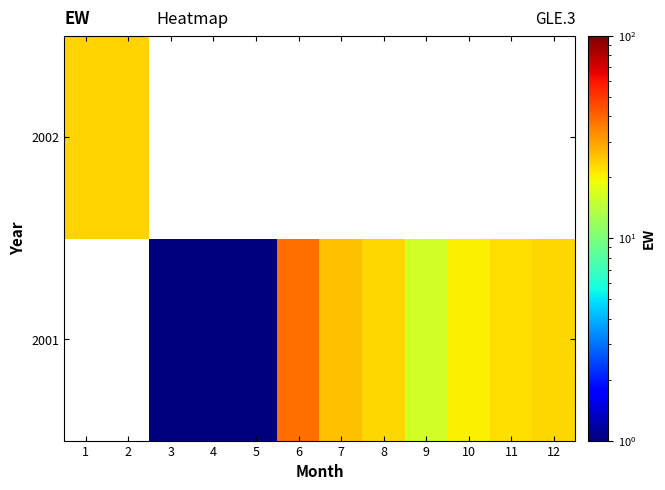

How many distinct data groups are displayed?

2